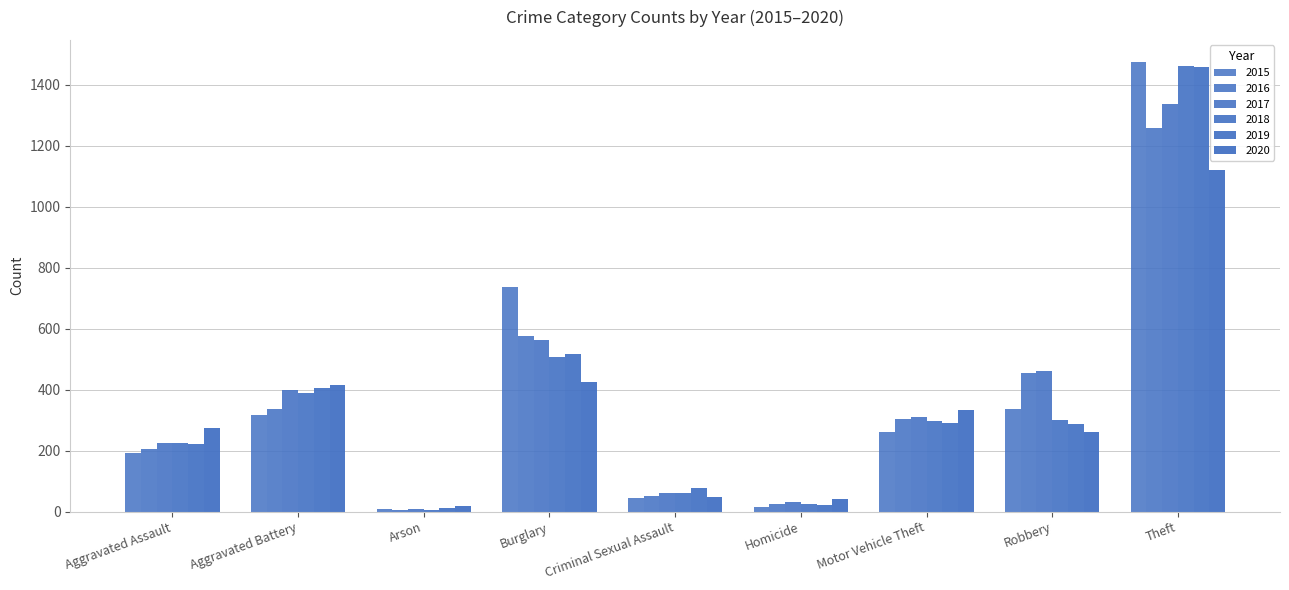

What is the average value of the 2017 series?

378